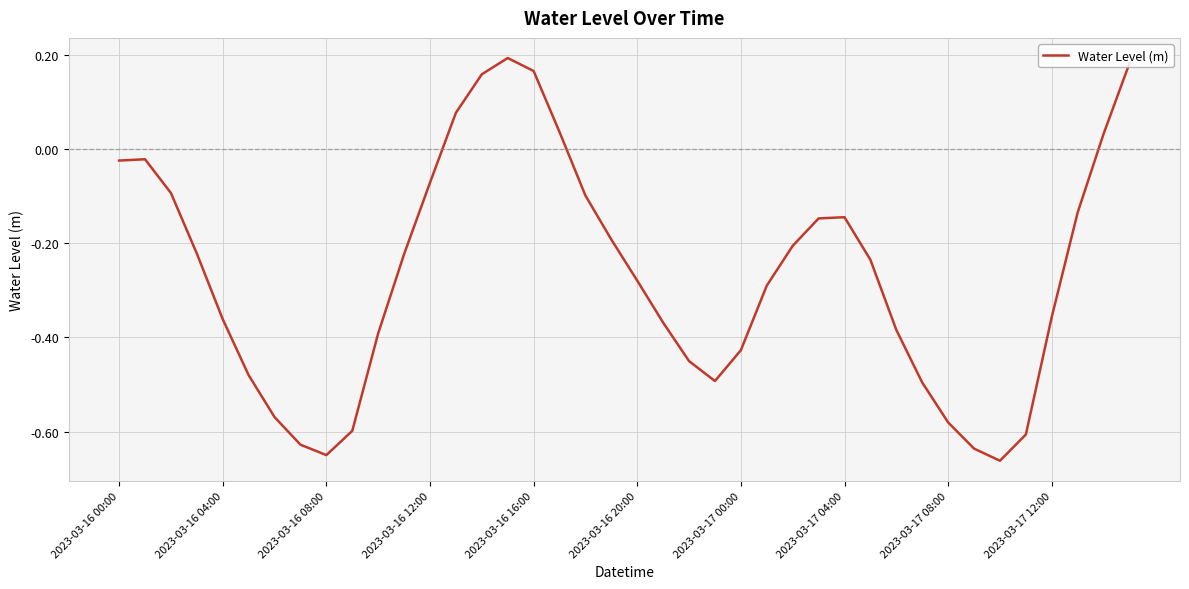

Does the chart have visible grid lines?

Yes